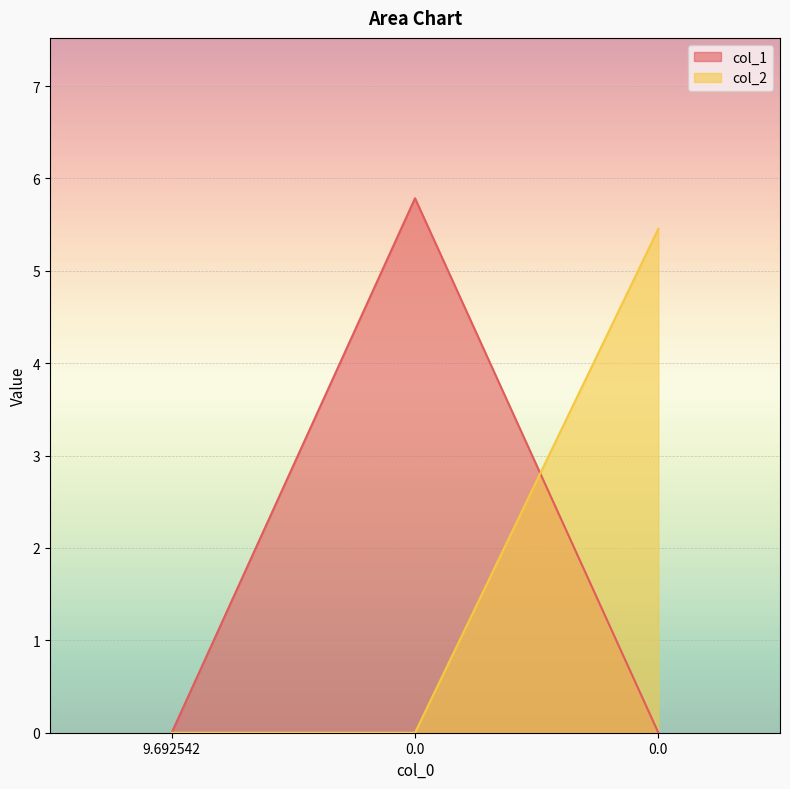

Rank the series by their average value, from lowest to highest.

col_2, col_1